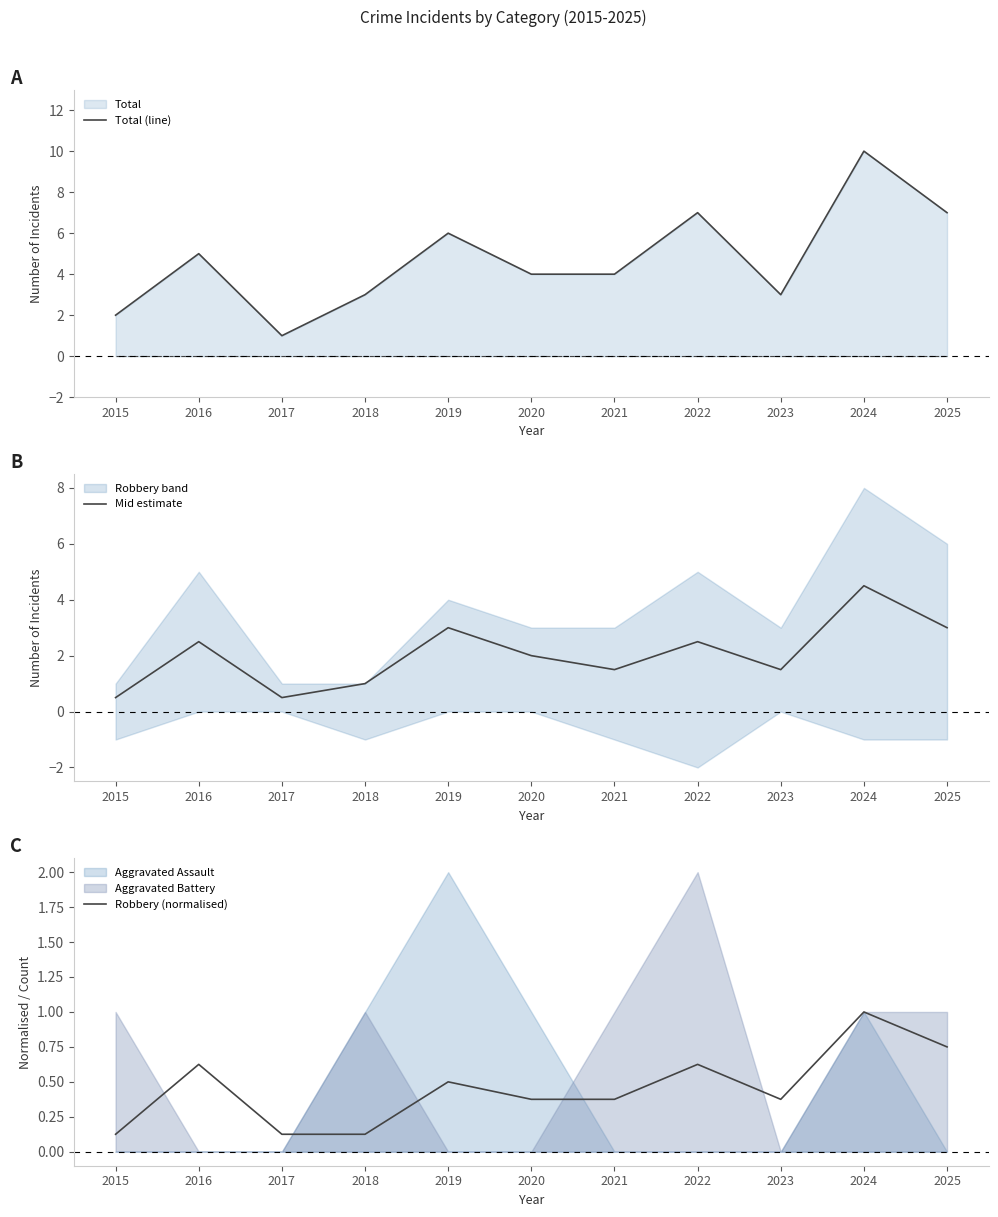

Count the number of categories in the chart.

11